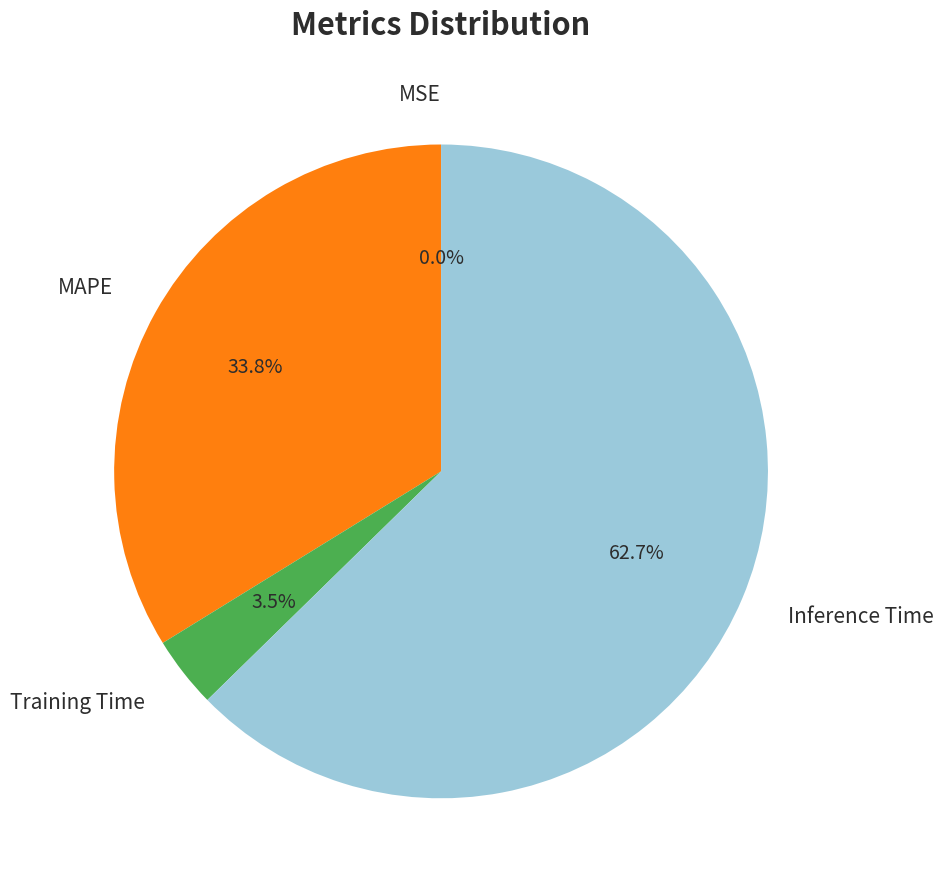

To the nearest percent, what percentage of the pie is Inference Time?

63%